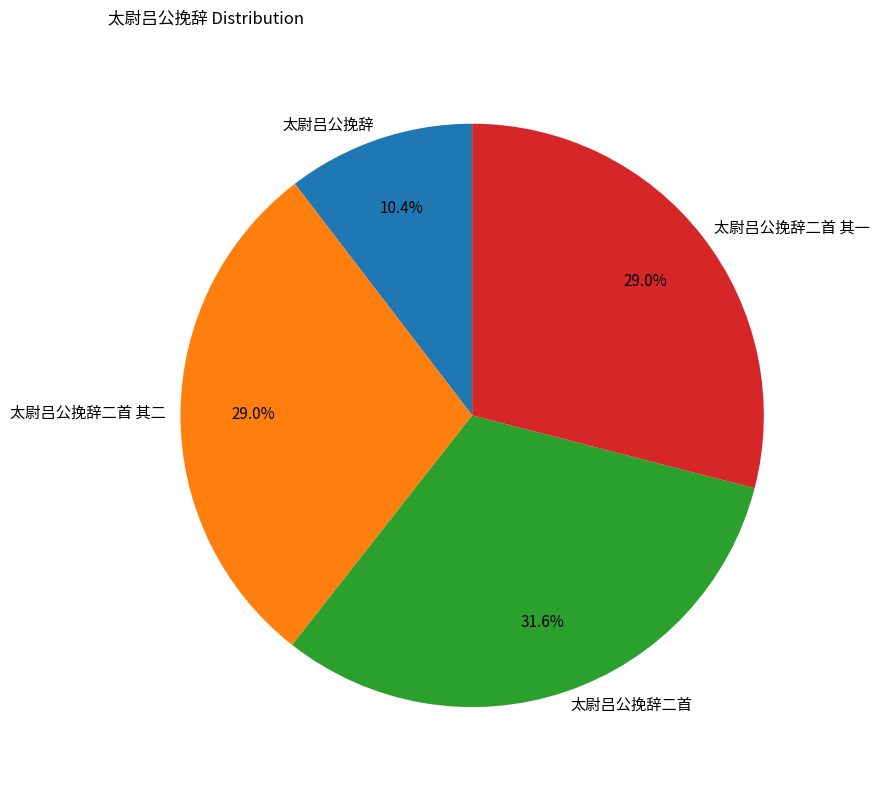

To the nearest percent, what is the difference between the 太尉吕公挽辞 and 太尉吕公挽辞二首 其二 slice percentages?

19%